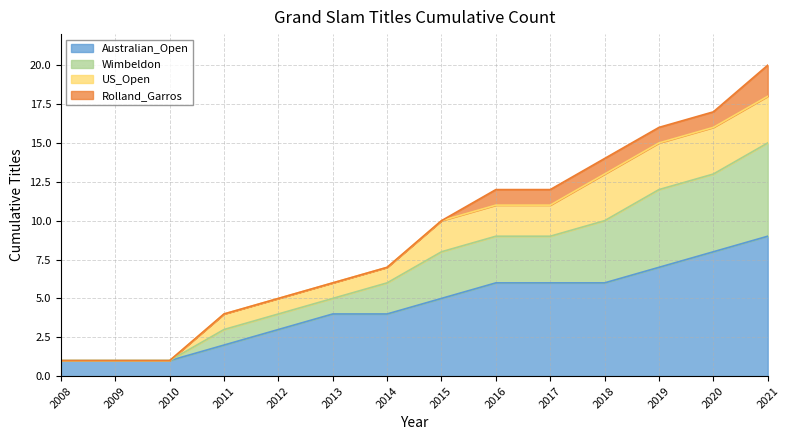

What are all the series names shown in the legend?

Australian_Open, Wimbeldon, US_Open, Rolland_Garros